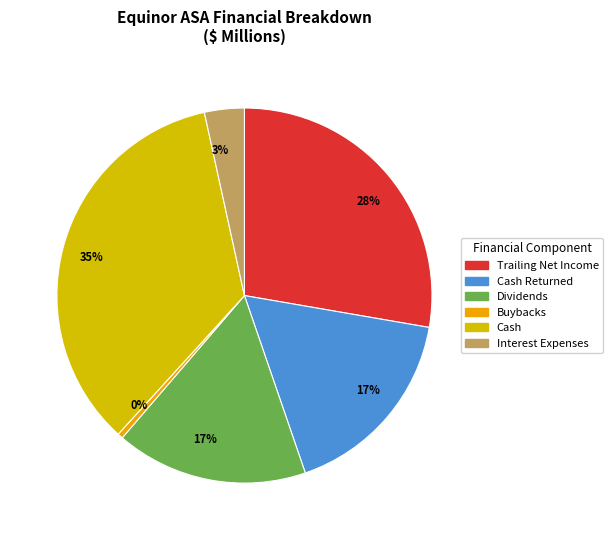

Is the sum of Trailing Net Income and Cash Returned greater than half?

No